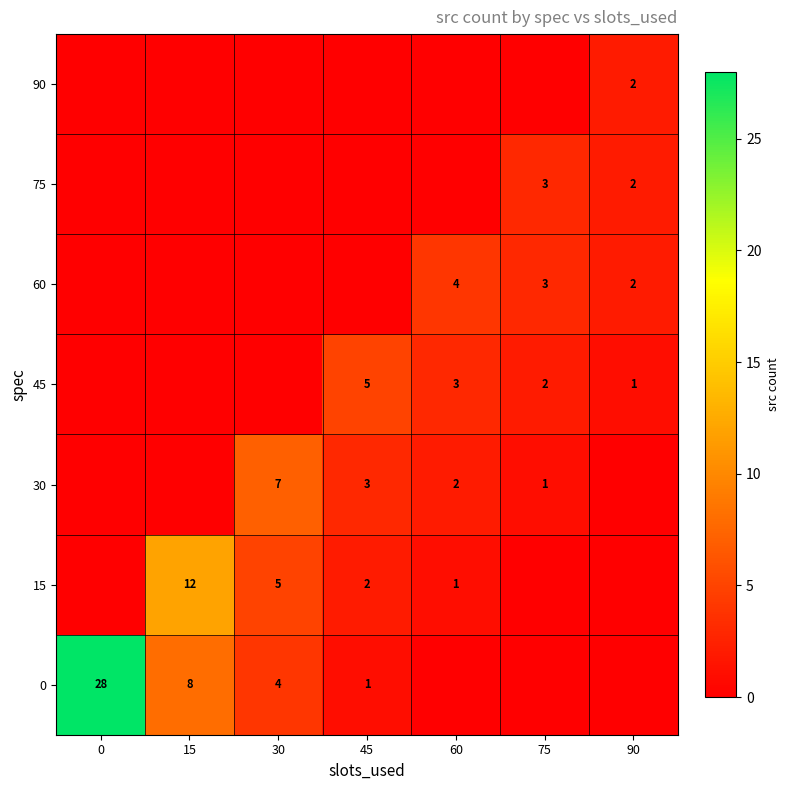

What is the sum of the 45 values at 75 and 60?

5